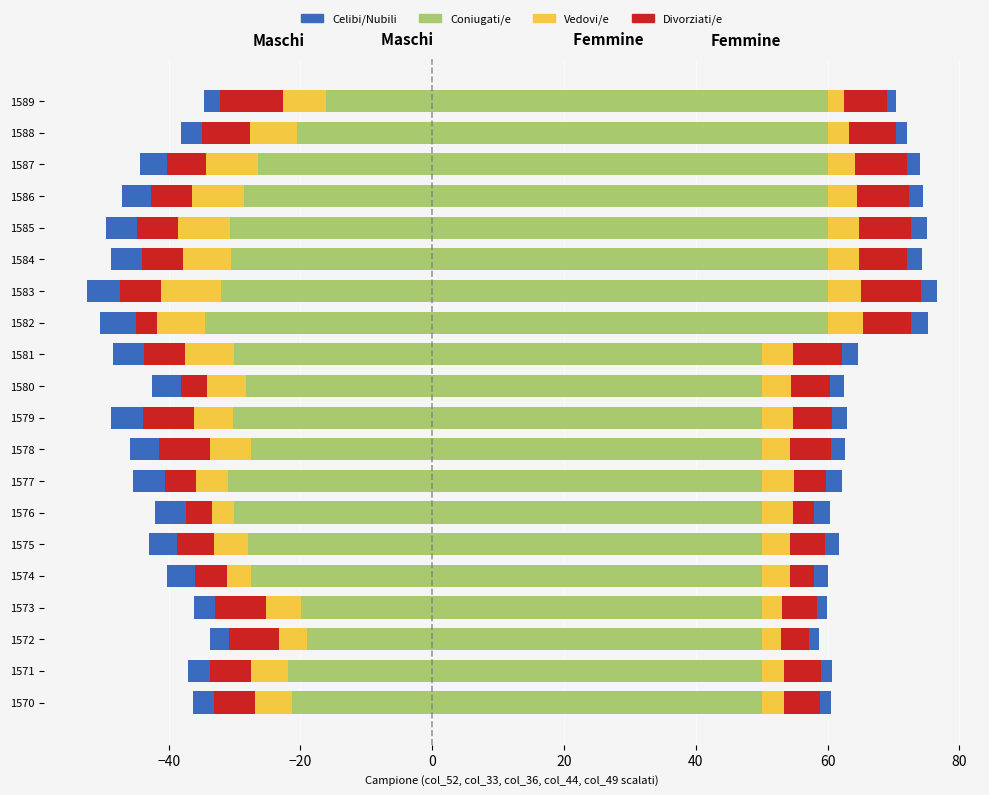

How many values in the Vedovi/e series are below -5?

16